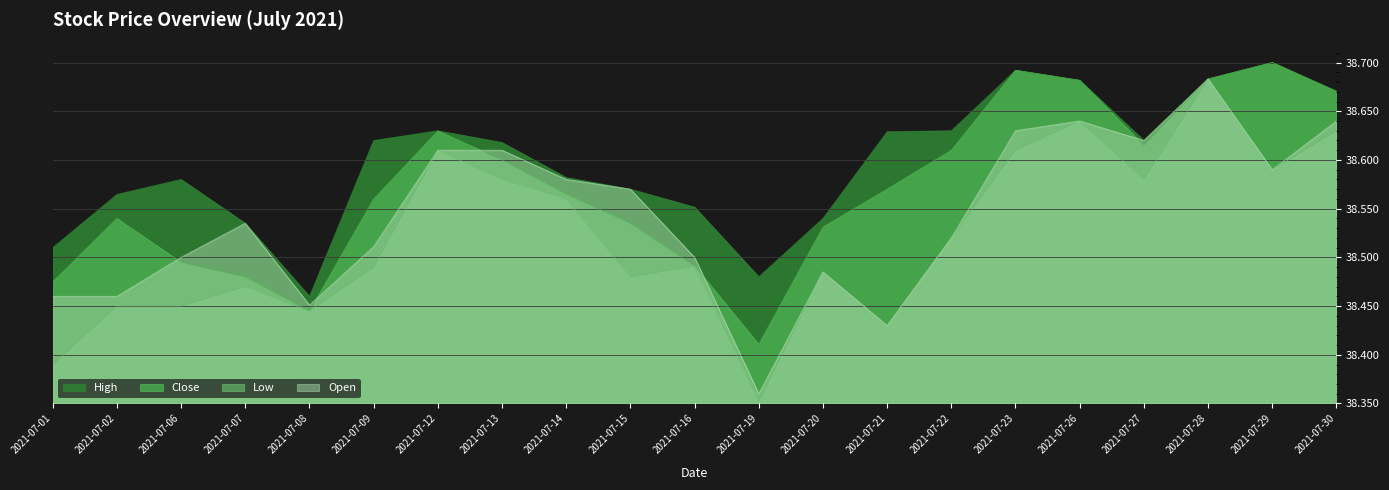

Read the Low value at 2021-07-22.

0.2